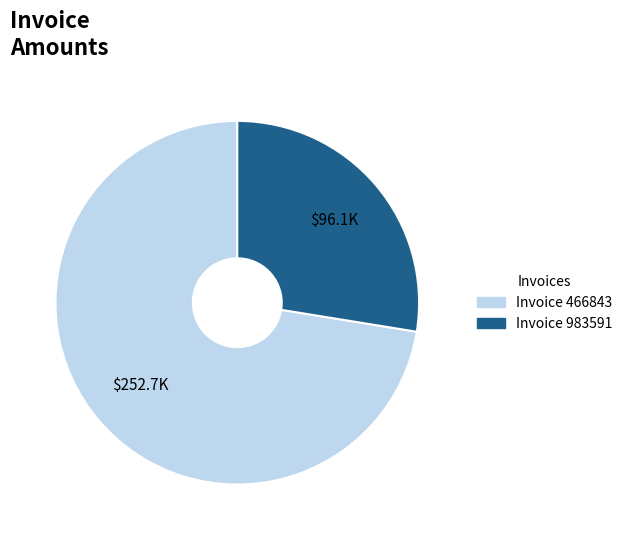

Is there a majority slice in this chart?

Yes